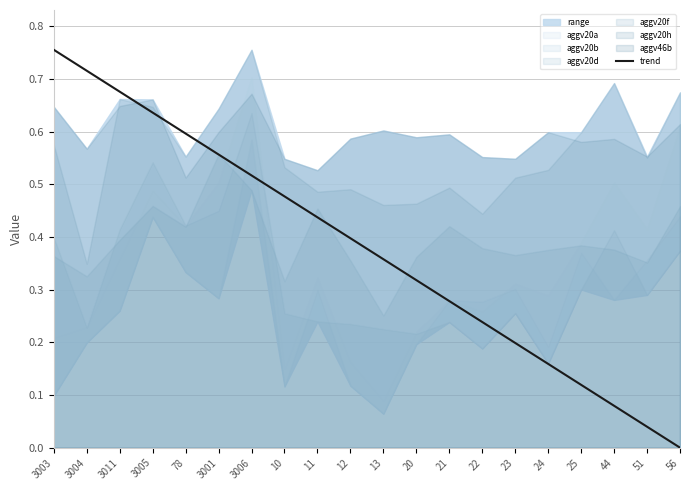

List the labels in order of value, smallest first.

56, 51, 44, 25, 24, 23, 22, 21, 20, 13, 12, 11, 10, 3006, 3001, 78, 3005, 3011, 3004, 3003